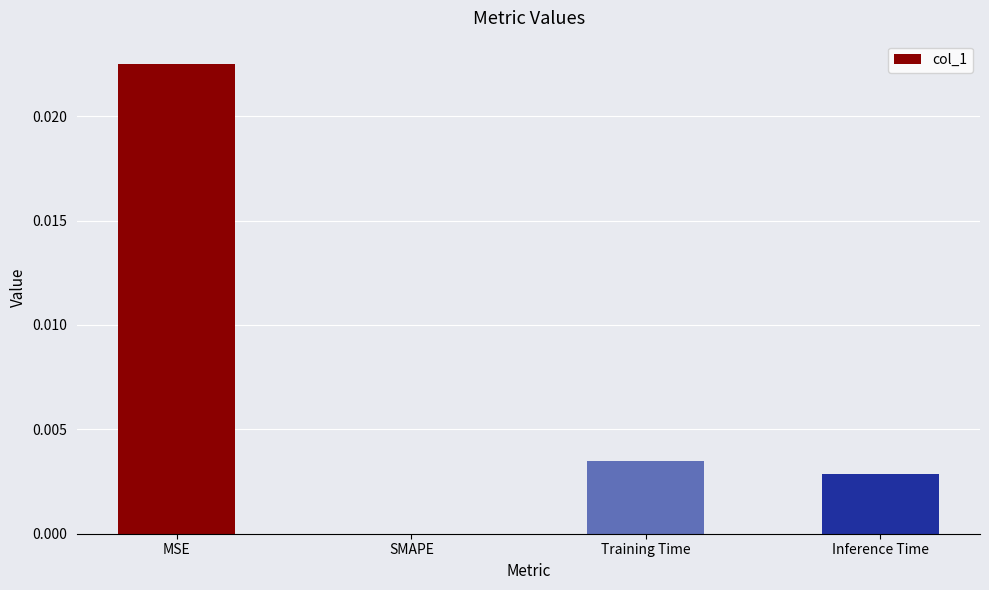

Between MSE and Inference Time, which is larger?

MSE